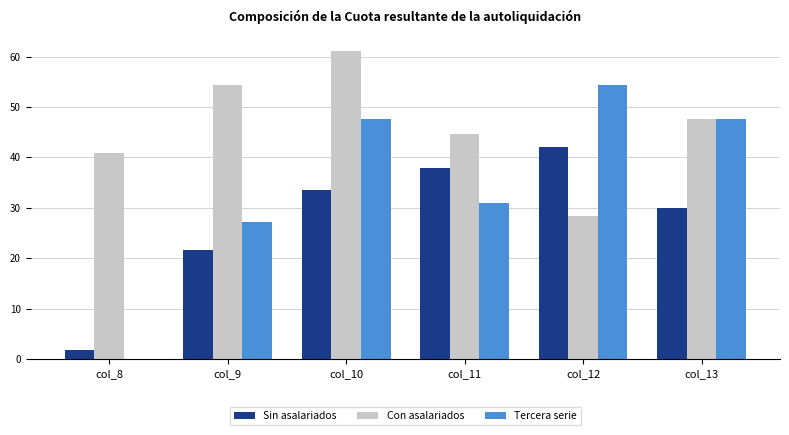

How many groups of bars are there?

6